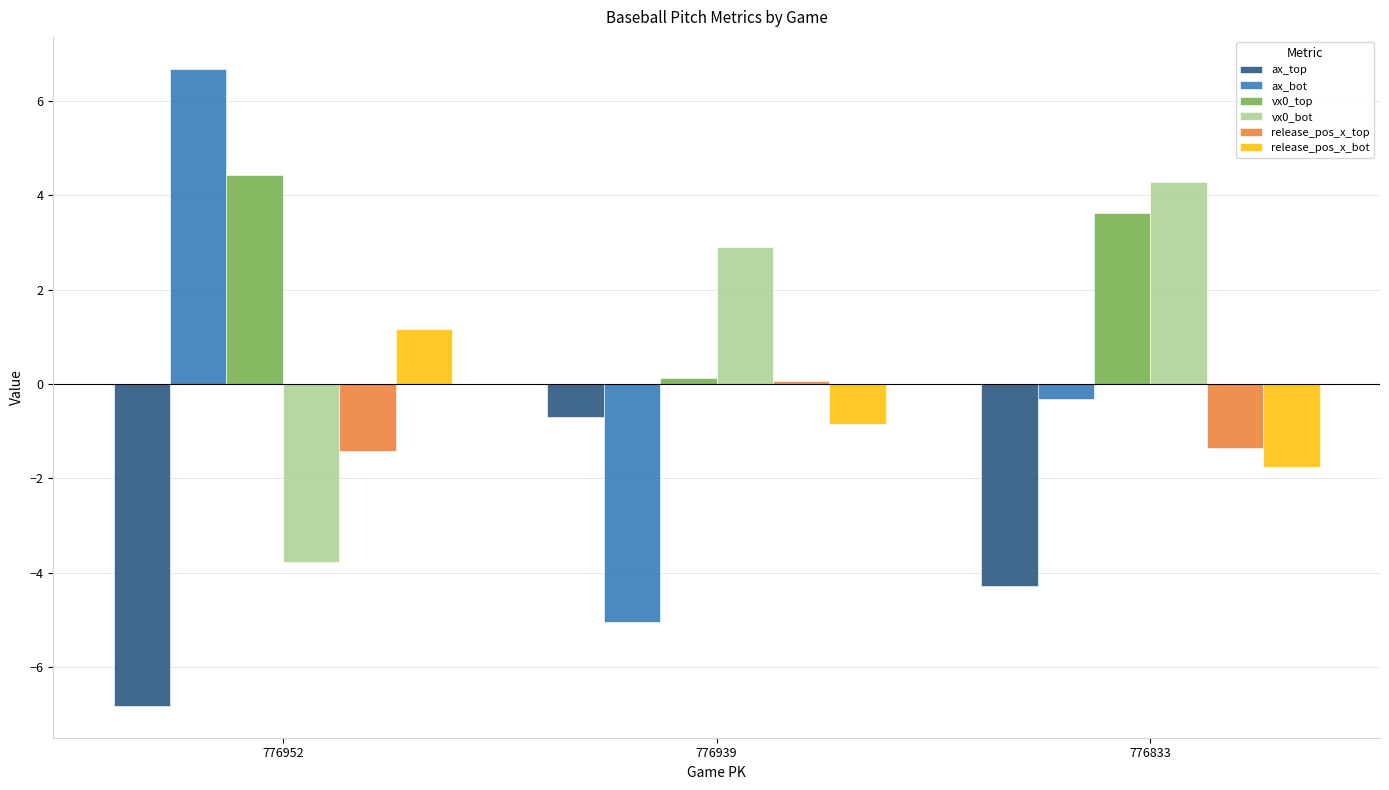

Are the bars grouped side by side (vs. stacked)?

Yes